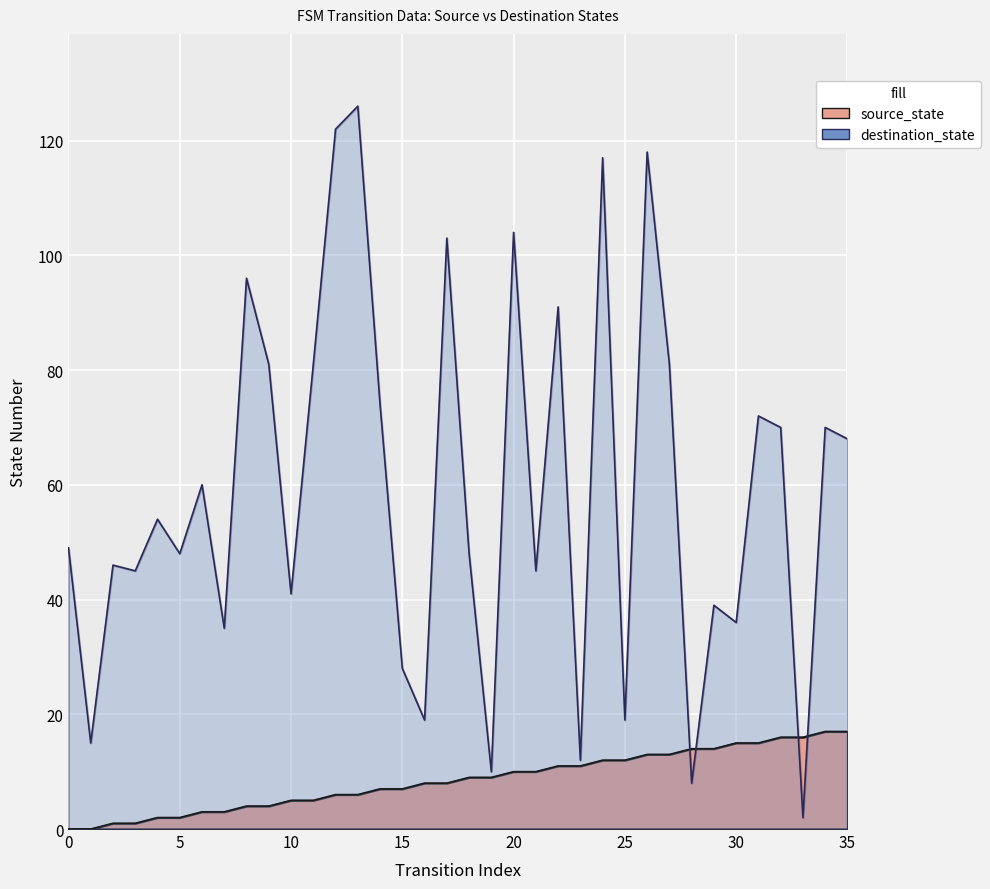

True or false: source_state has more than 2 points higher than both neighbors.

False